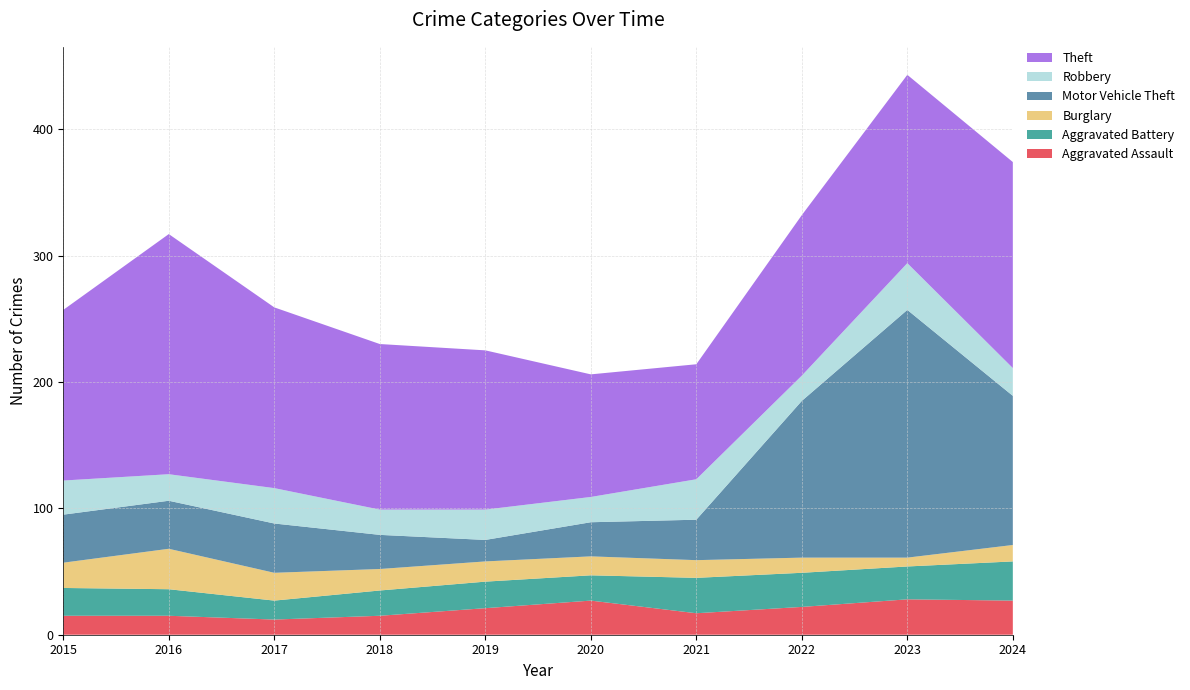

Reading left to right, what are all the values shown in this chart?

Aggravated Assault: 15	15	12	15	21	27	17	22	28	27
Aggravated Battery: 22	21	15	20	21	20	28	27	26	31
Burglary: 20	32	22	17	16	15	14	12	7	13
Motor Vehicle Theft: 38	38	39	27	17	27	32	124	196	118
Robbery: 27	21	28	20	24	20	32	20	37	22
Theft: 135	190	143	131	126	97	91	127	149	163